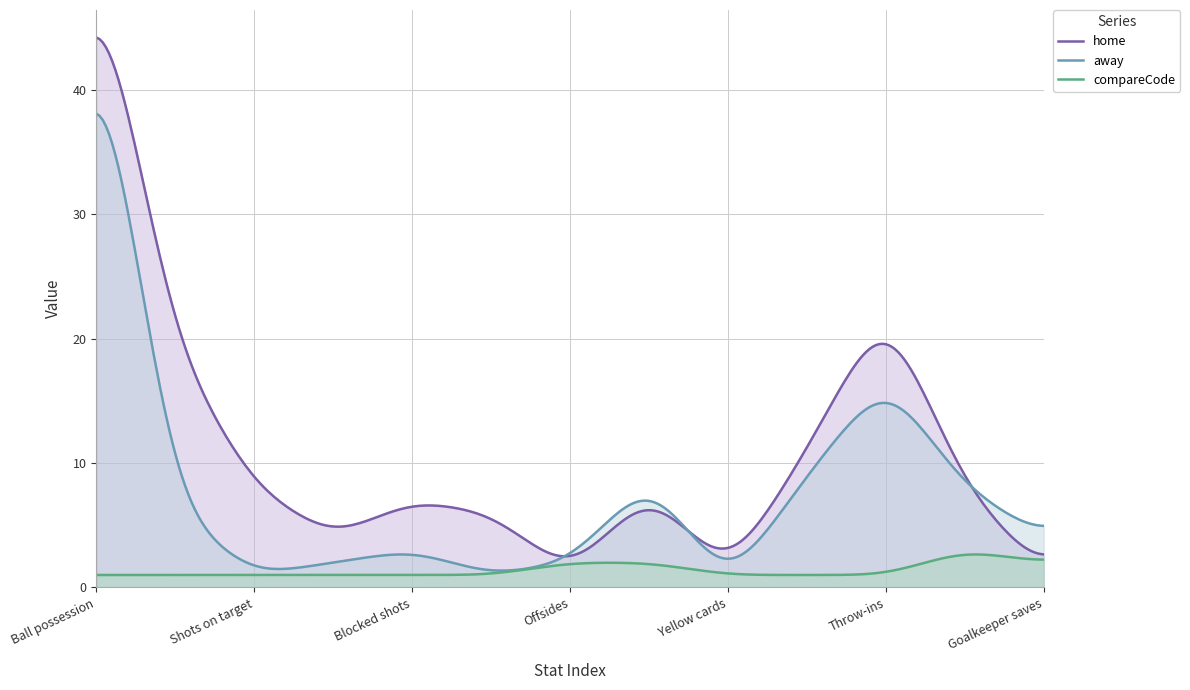

How many lines are shown in the chart?

3